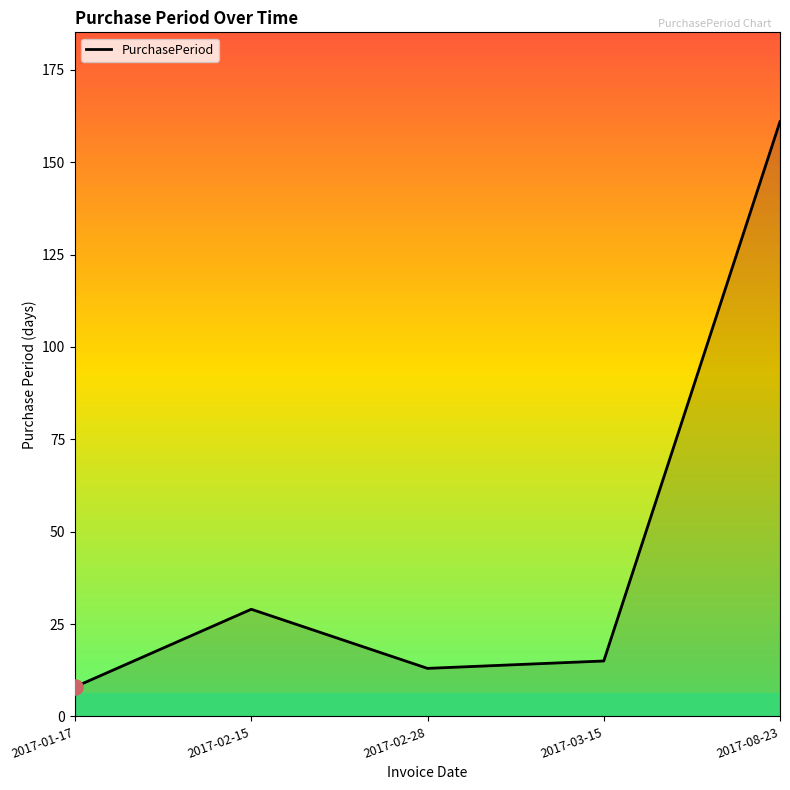

Approximately how many times larger is the value at 2017-02-15 compared to 2017-03-15?

1.9